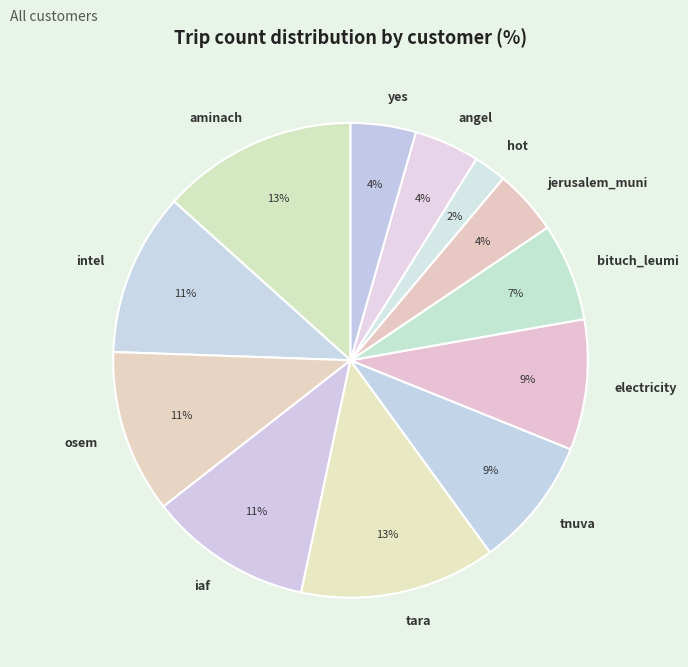

Which category has the smallest portion of the pie?

hot